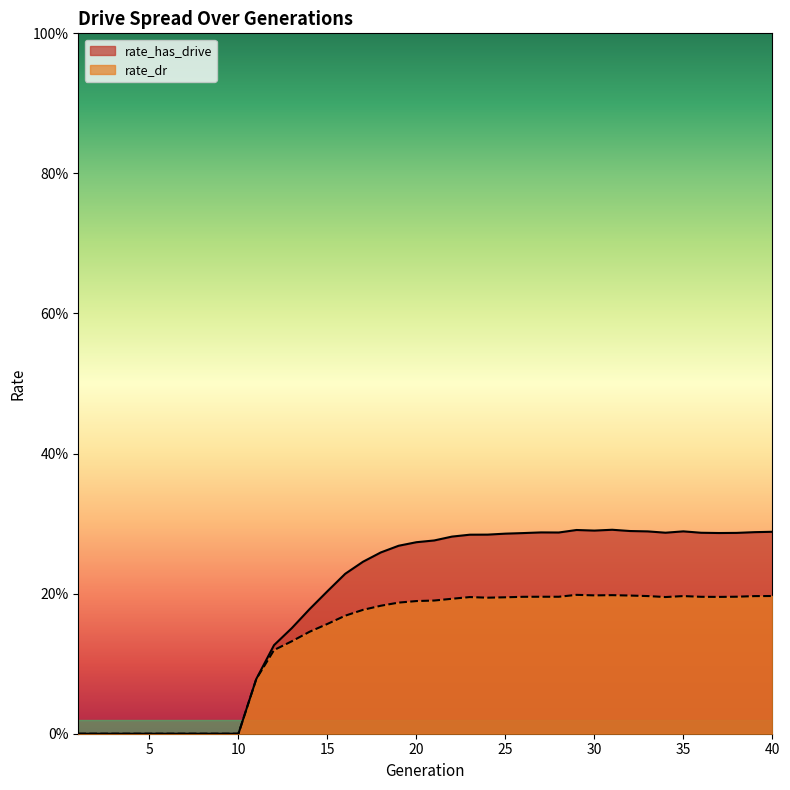

Rank the series at 30 from highest to lowest value.

rate_has_drive, rate_dr